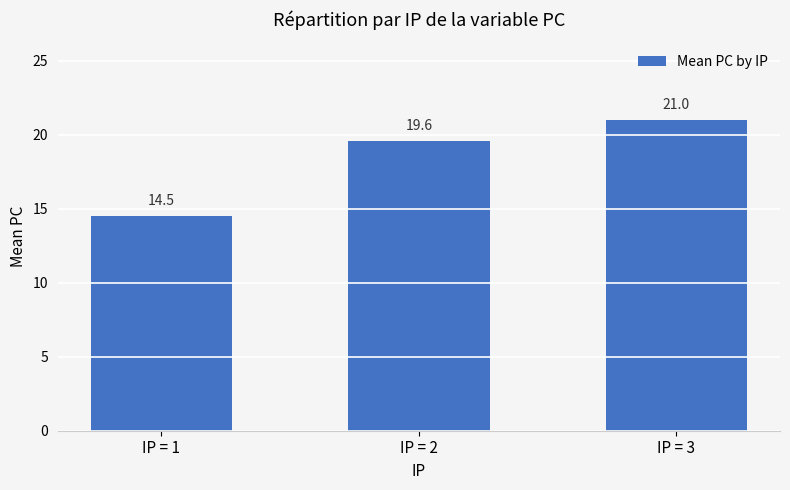

Are the bars grouped side by side (vs. stacked)?

No